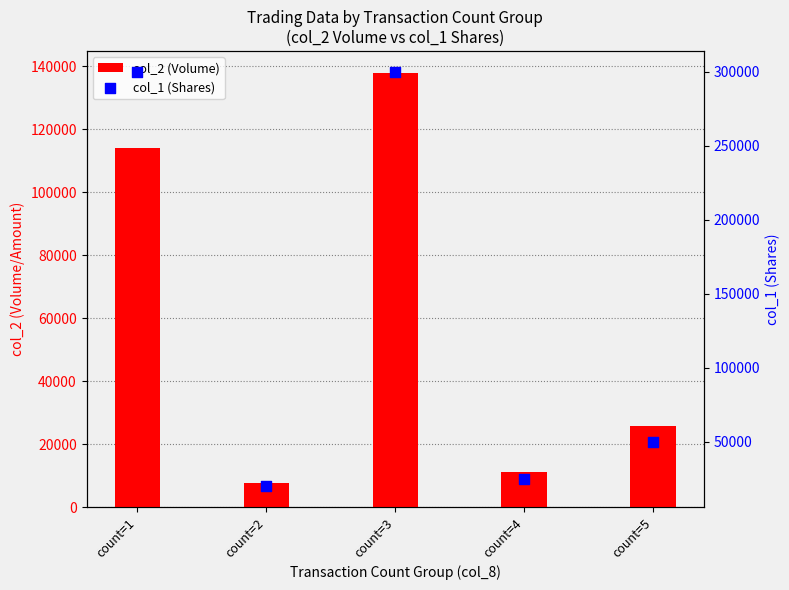

What are all the series names shown in the legend?

col_2 (Volume), col_1 (Shares)